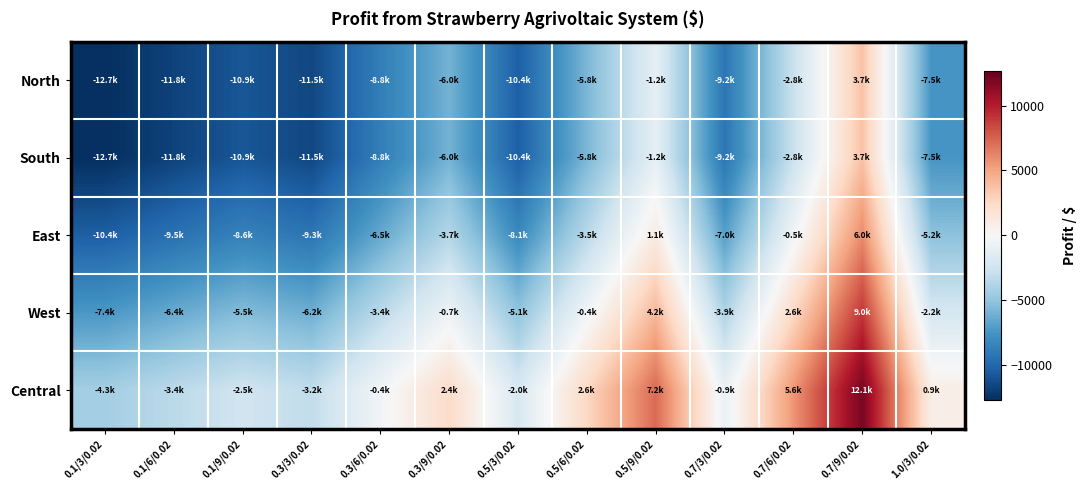

How many categories are shown in the chart?

13